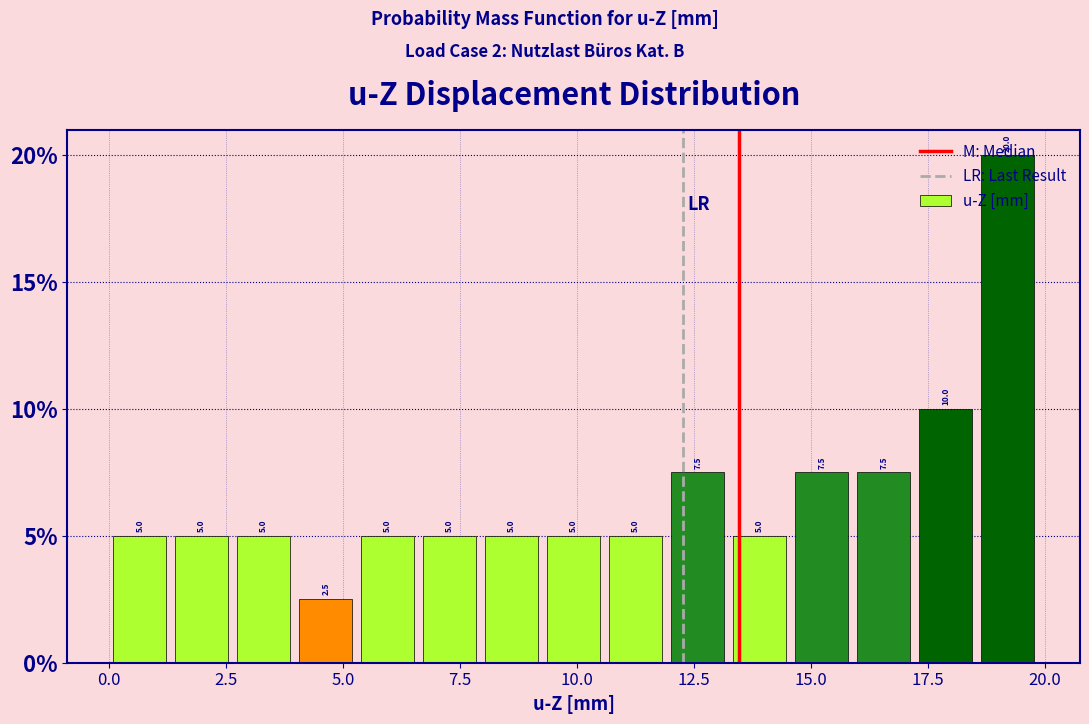

Read against the x-axis, roughly where is the centre of the tallest bar?

19.0